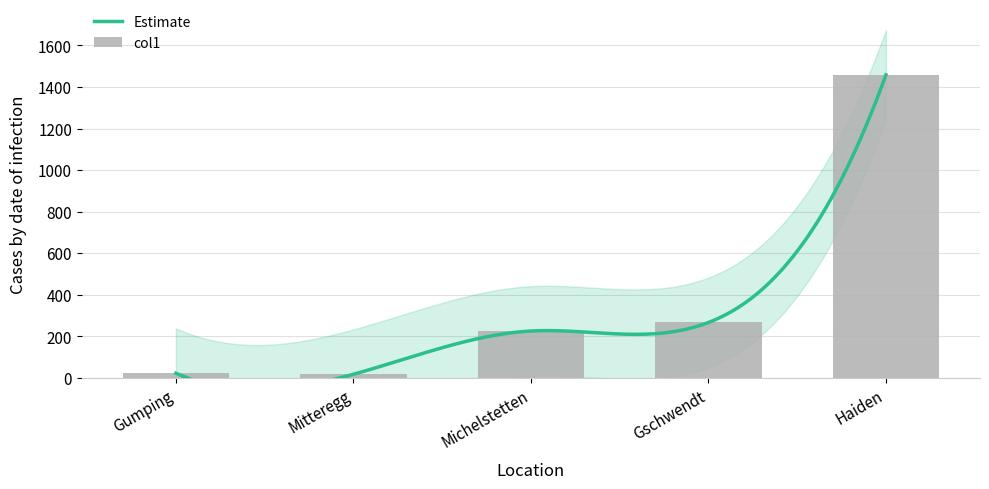

What is the sum of the values at Haiden and Mitteregg?

1476